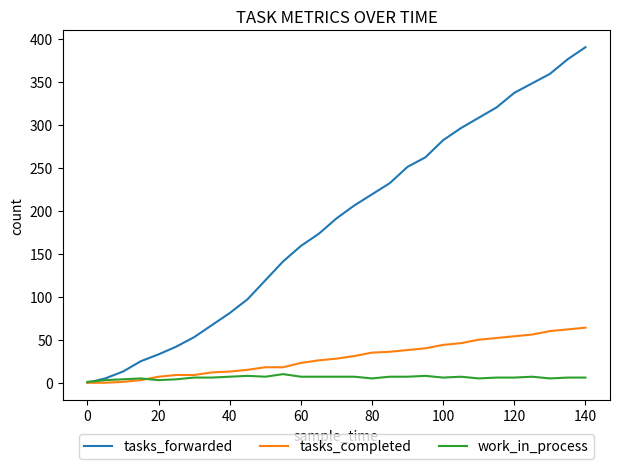

Which series has the largest range (max minus min)?

tasks_forwarded